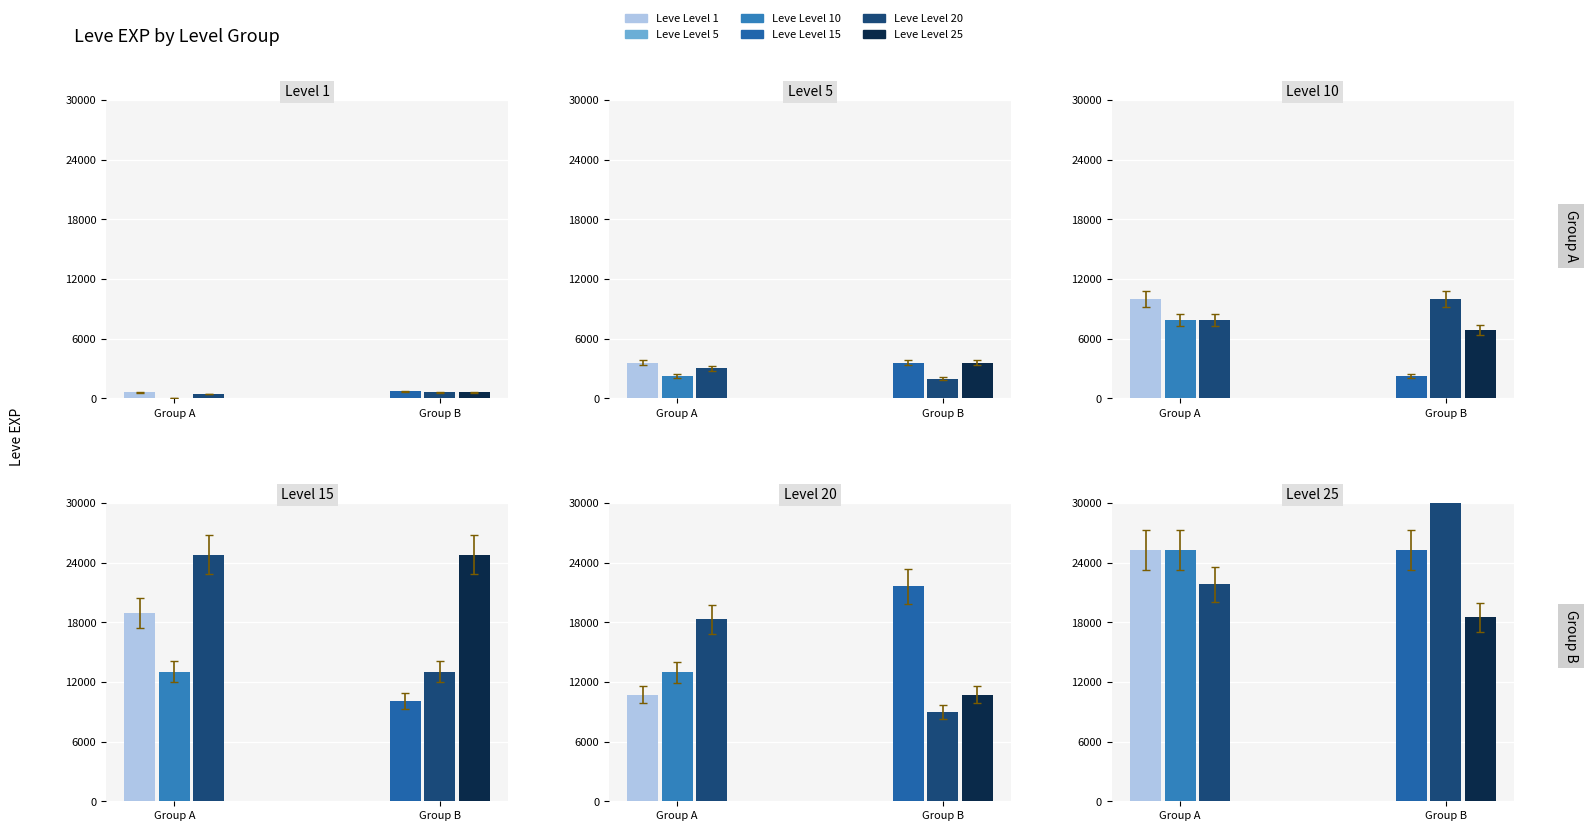

Count the number of data series in this chart.

6